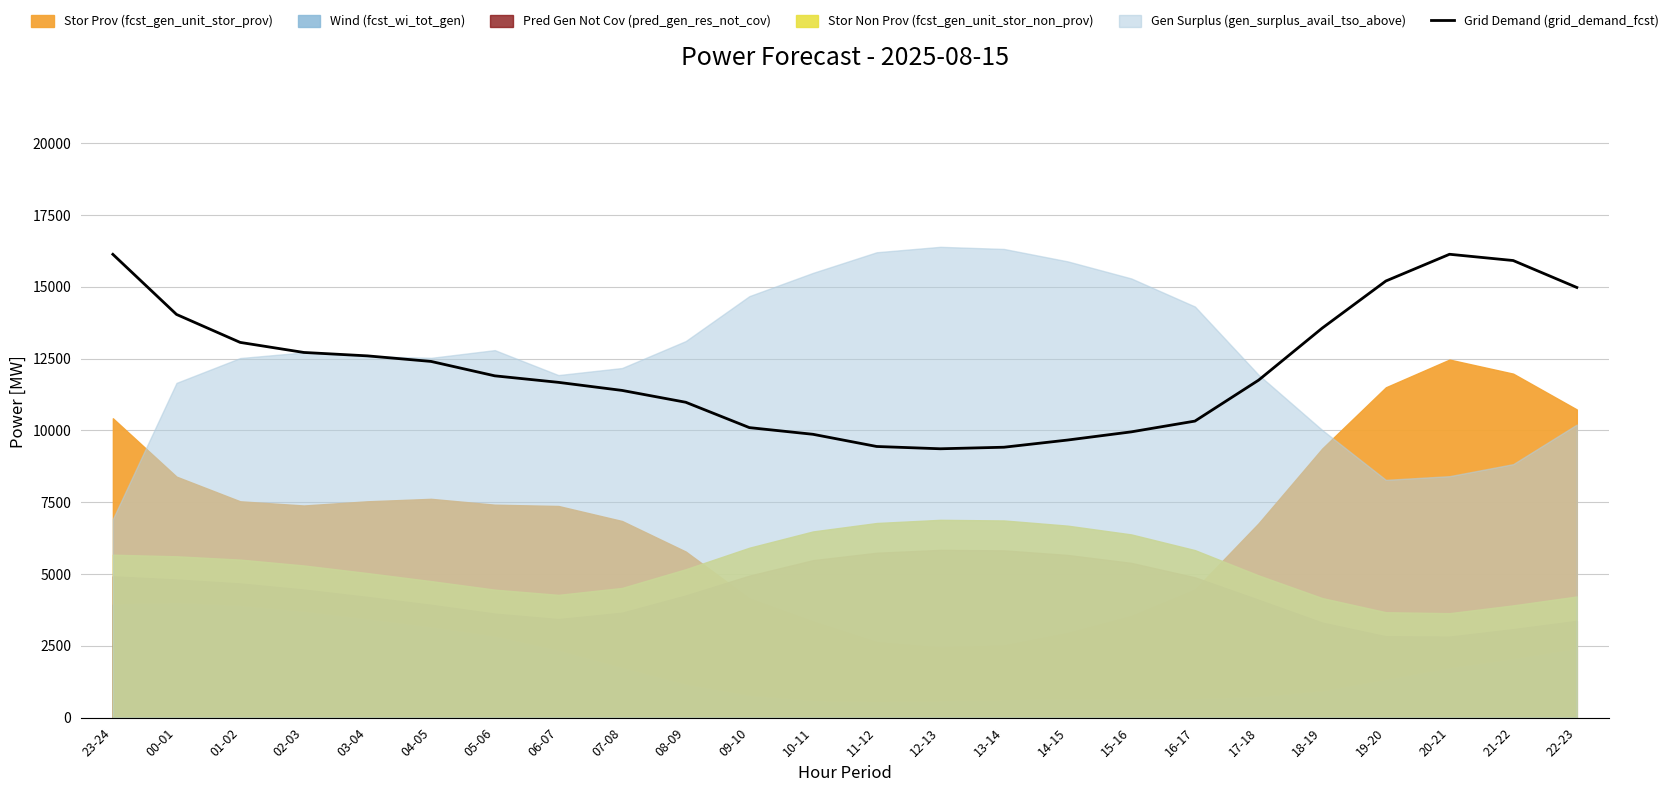

Reading left to right, extract all data points from this chart.

23-24=16133	00-01=14040	01-02=13066	02-03=12716	03-04=12597	04-05=12403	05-06=11902	06-07=11675	07-08=11394	08-09=10982	09-10=10099	10-11=9866	11-12=9442	12-13=9362	13-14=9416	14-15=9666	15-16=9951	16-17=10326	17-18=11751	18-19=13564	19-20=15204	20-21=16135	21-22=15917	22-23=14979